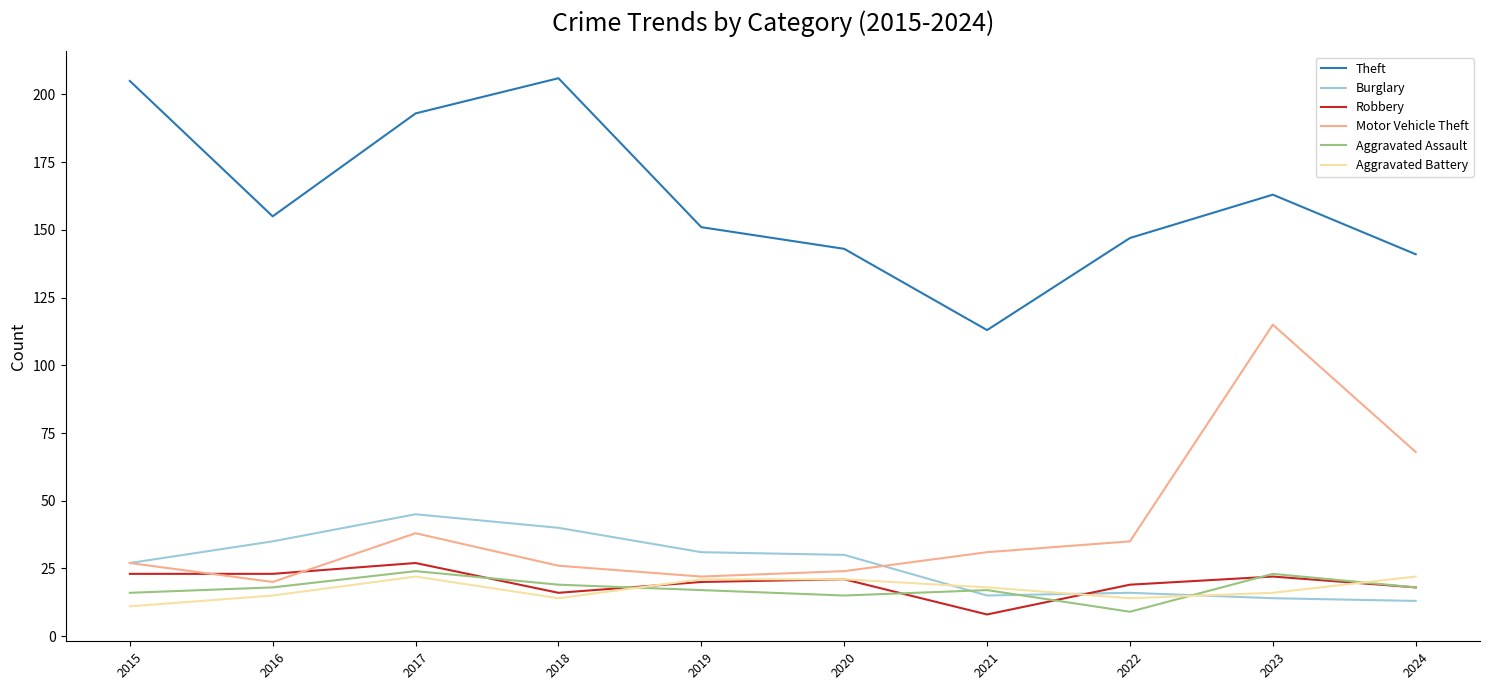

True or false: Robbery and Theft cross at least once.

False